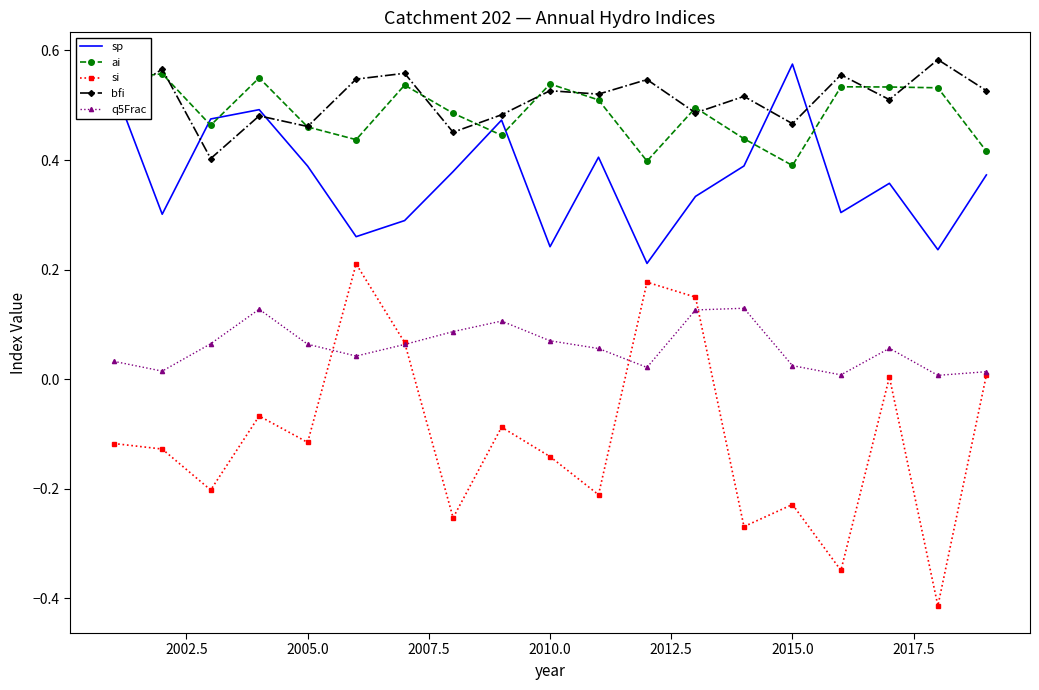

True or false: q5Frac and ai intersect in this chart.

False